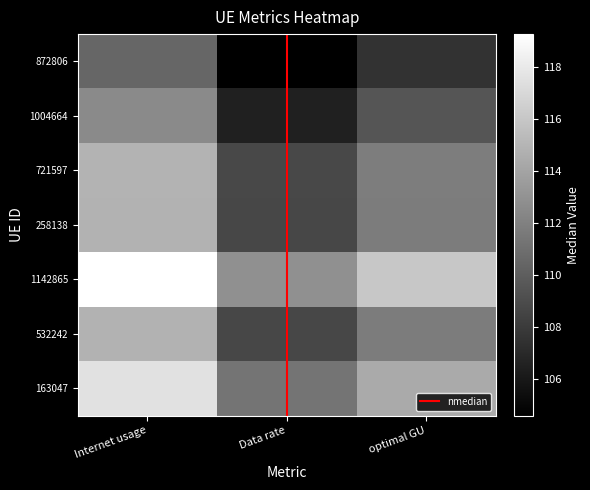

At which category is the sum across all series the highest?

Internet usage